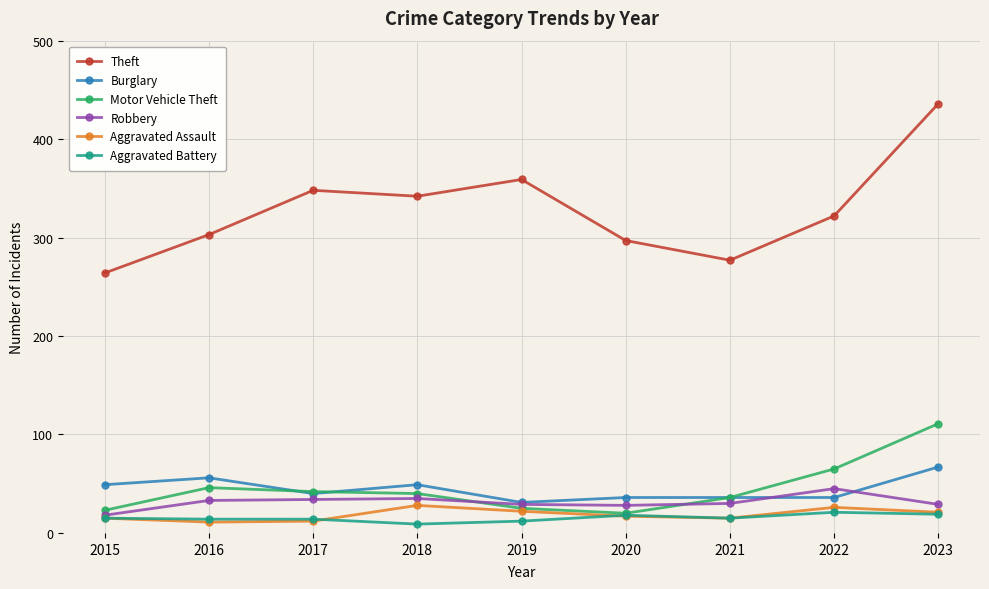

The Theft series shows 391 at 2020. True or false?

False